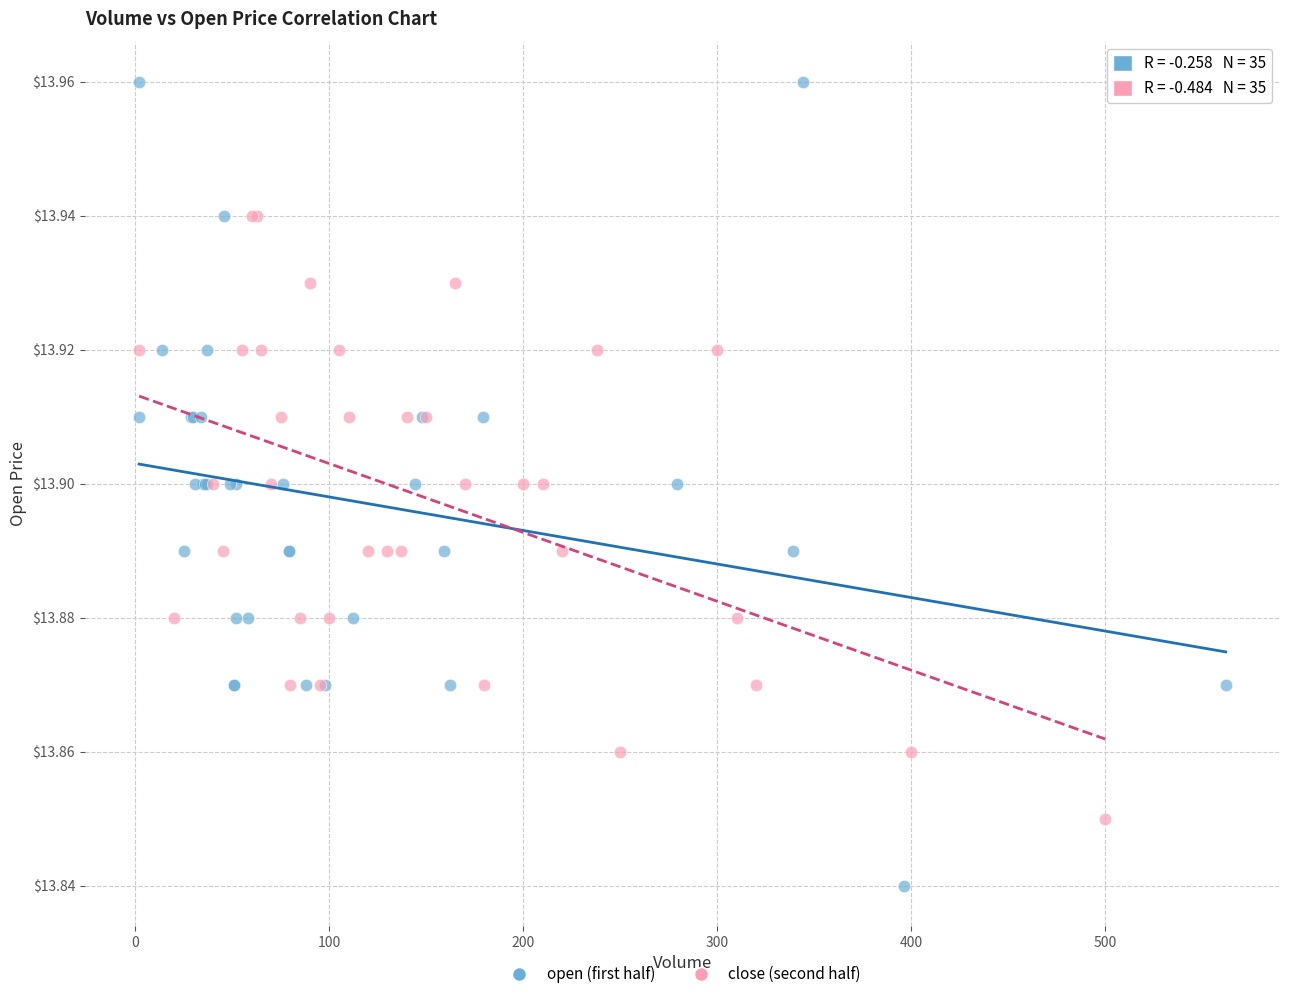

Which series reaches the minimum Y coordinate?

open (first half)